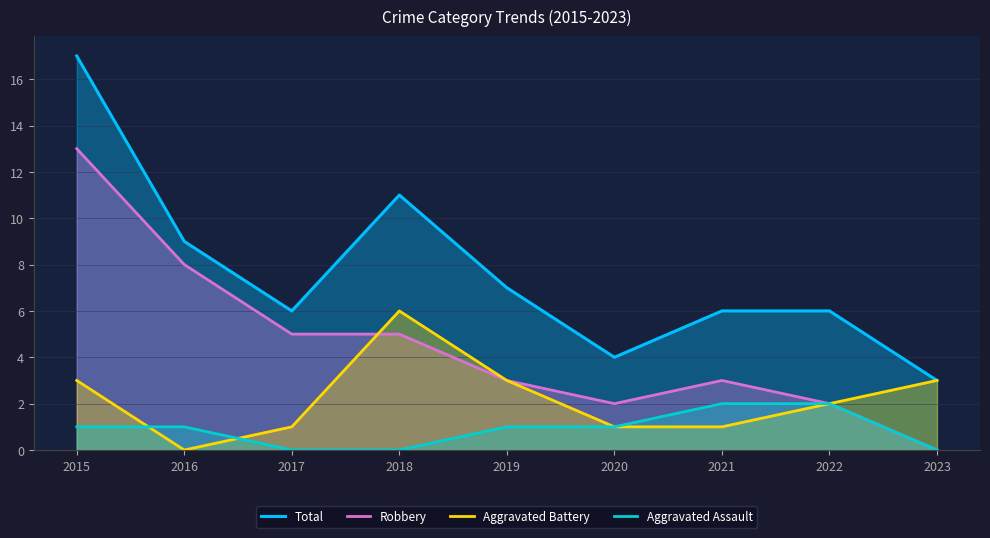

What is the value of the Aggravated Assault point at the 8th from the left?

2